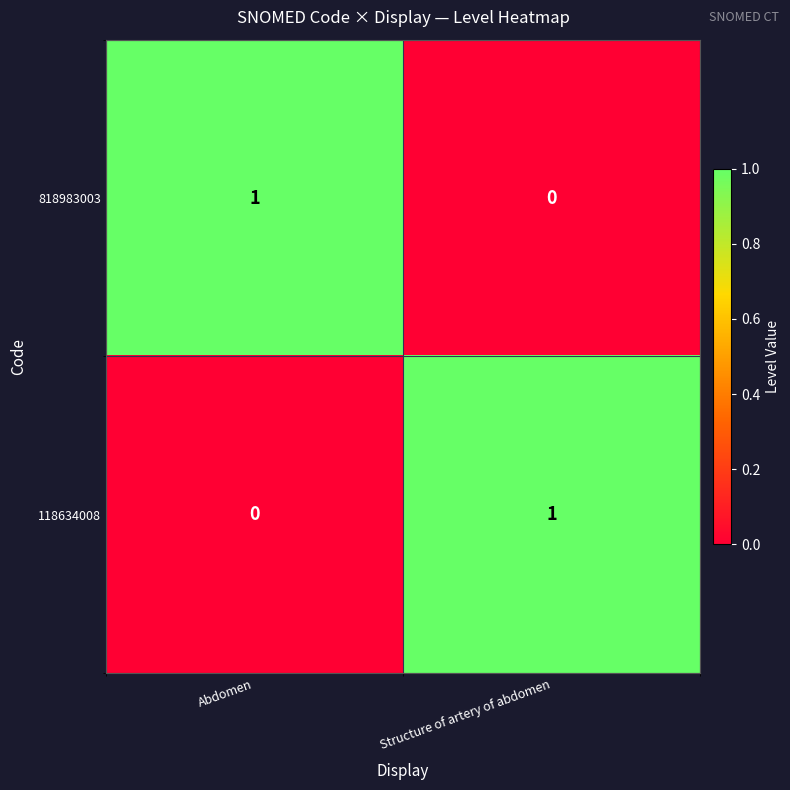

The value of 118634008 at Structure of artery of abdomen is 1. True or false?

True